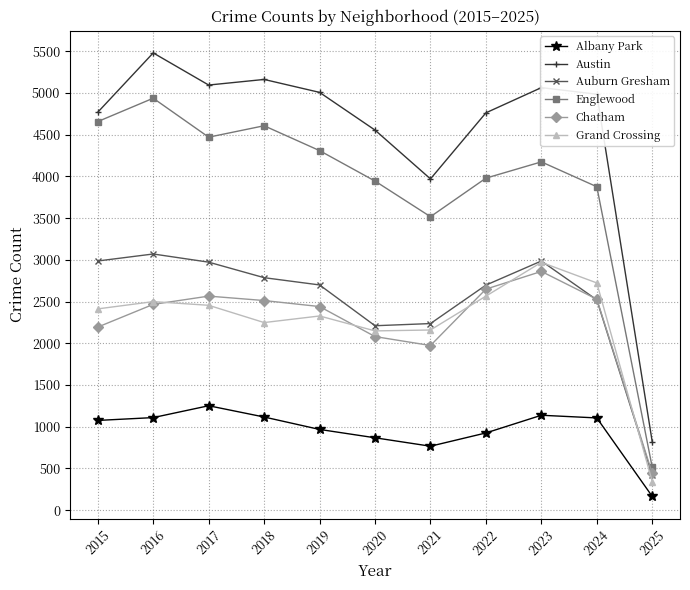

What is the sum of the Austin values at 2016 and 2020?

10037